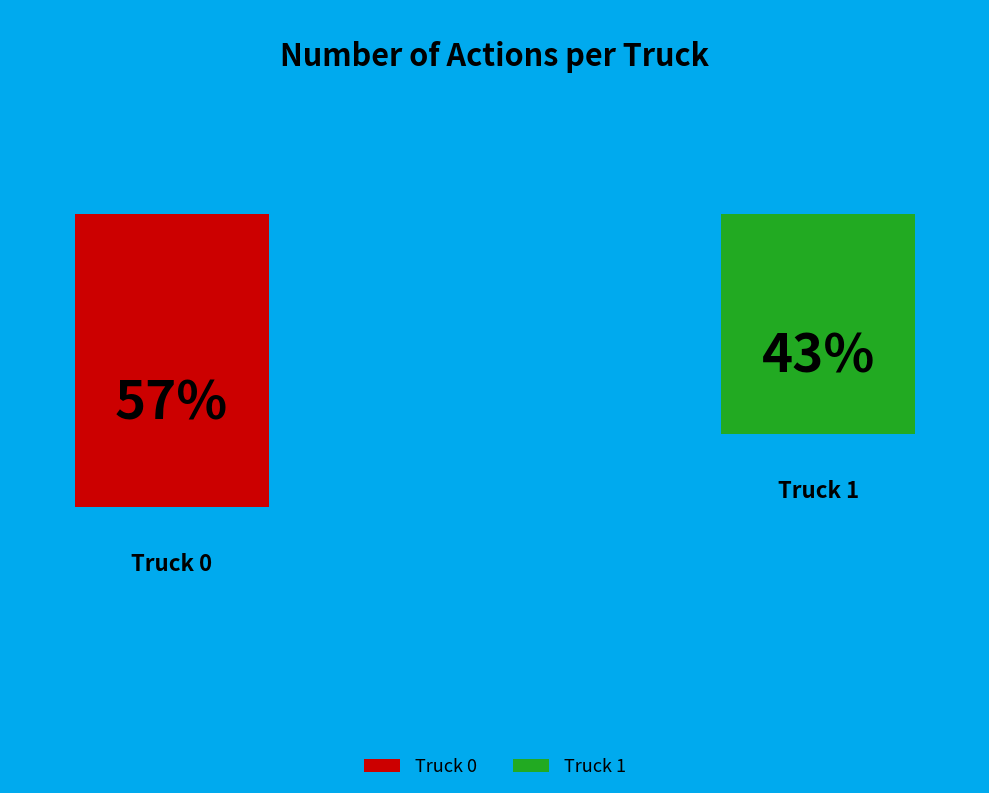

Count the number of slices in the pie.

2